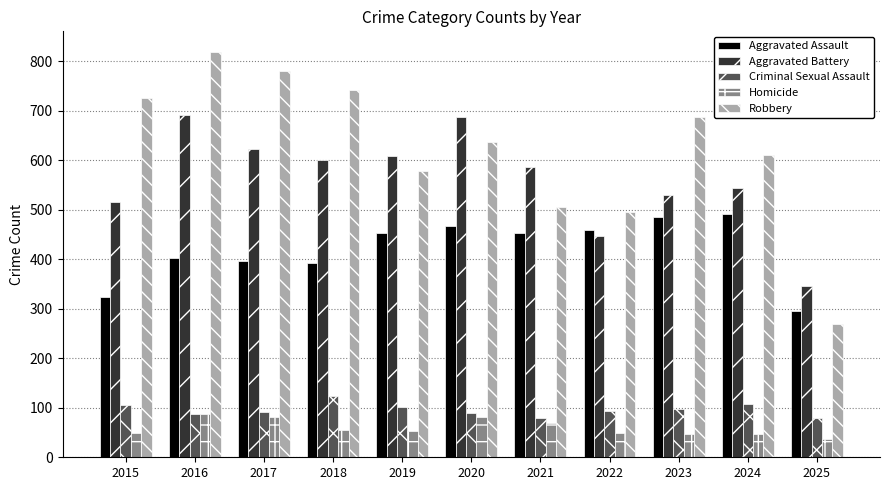

What is the average value of the Aggravated Battery series?

561